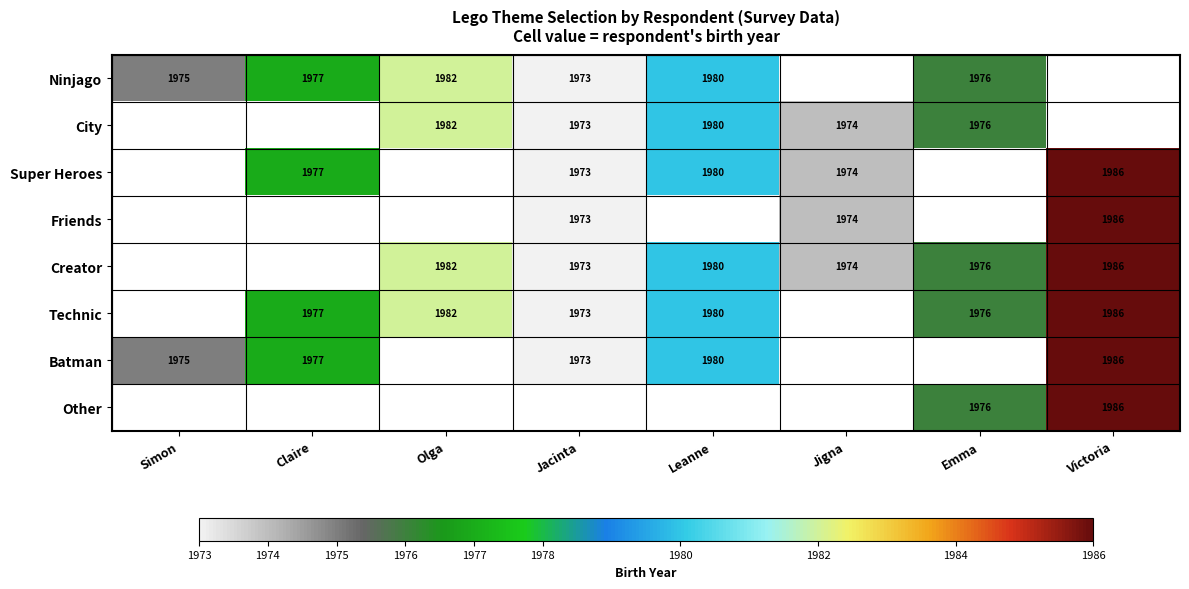

What is the sum of the City values at Emma and Leanne?

3956